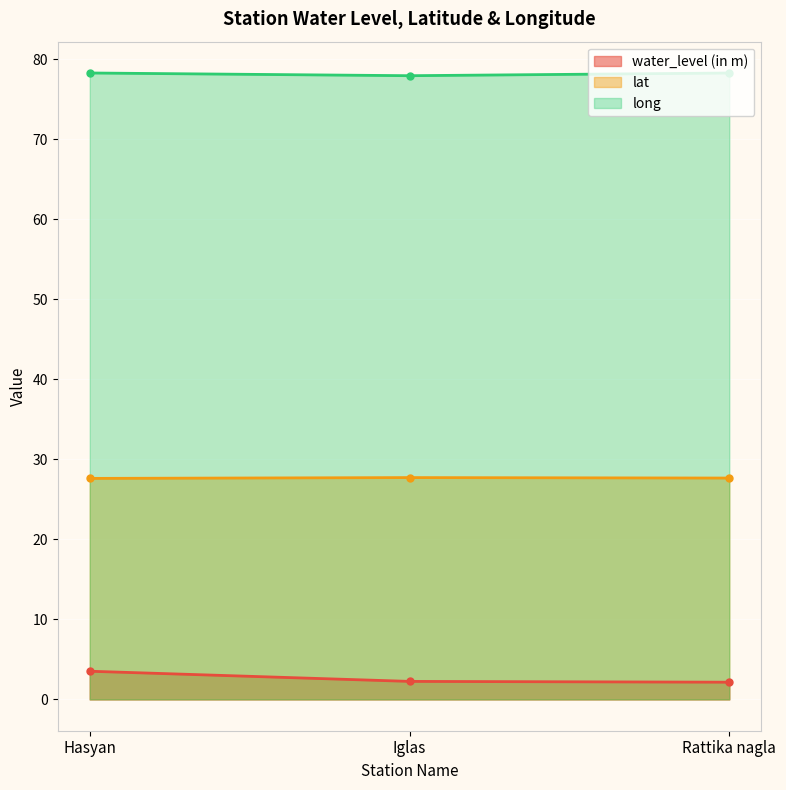

What is the minimum value shown in the chart?

2.1